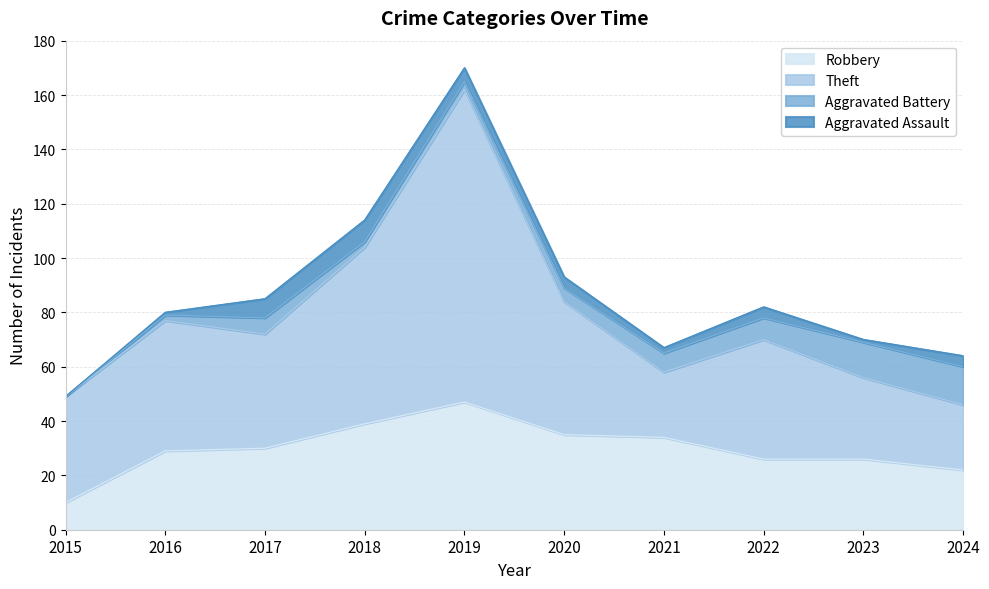

What is the maximum value for Robbery?

47